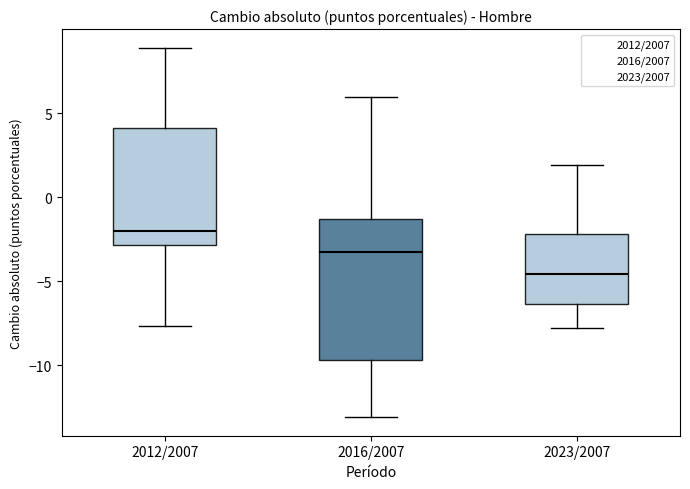

Which box's median line is the highest?

2012/2007